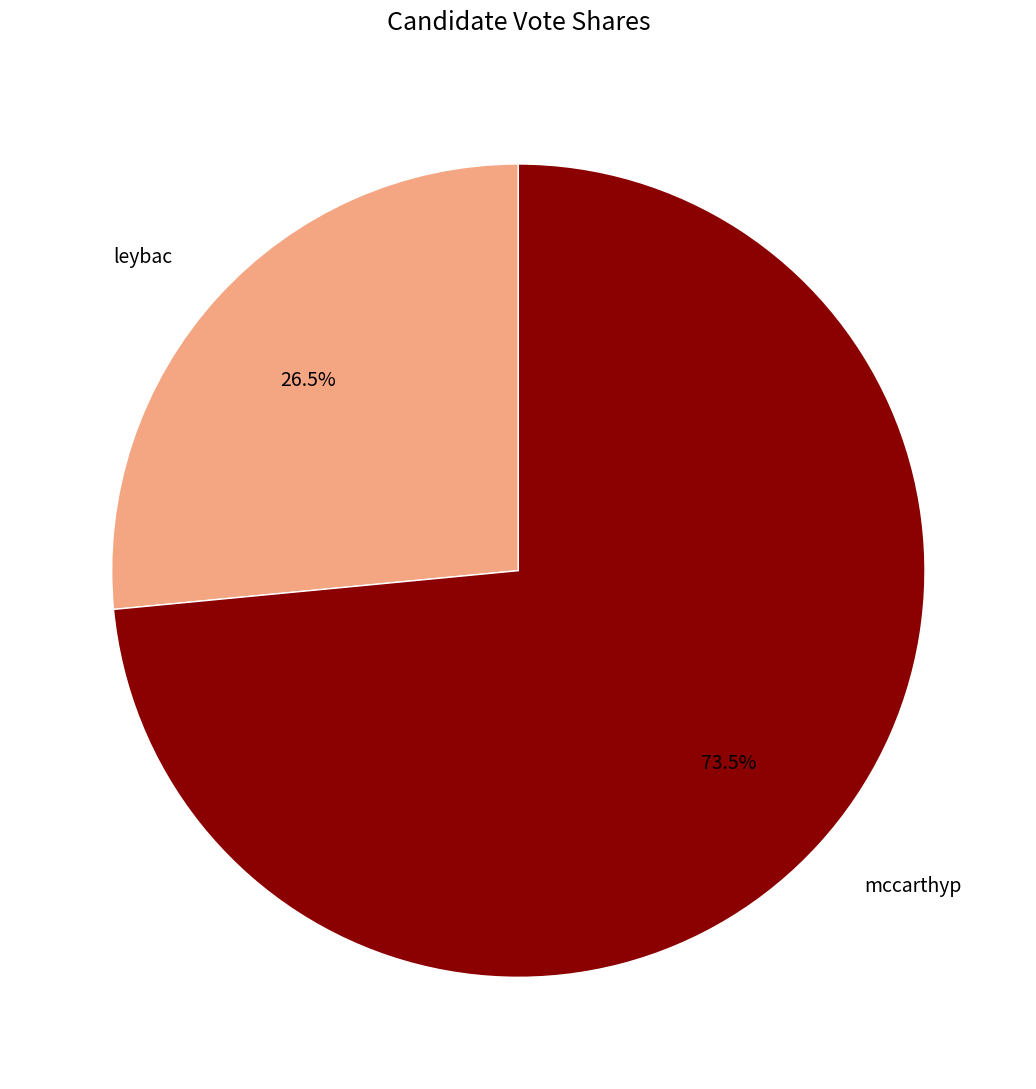

Do leybac and mccarthyp together represent more than half of the pie?

Yes